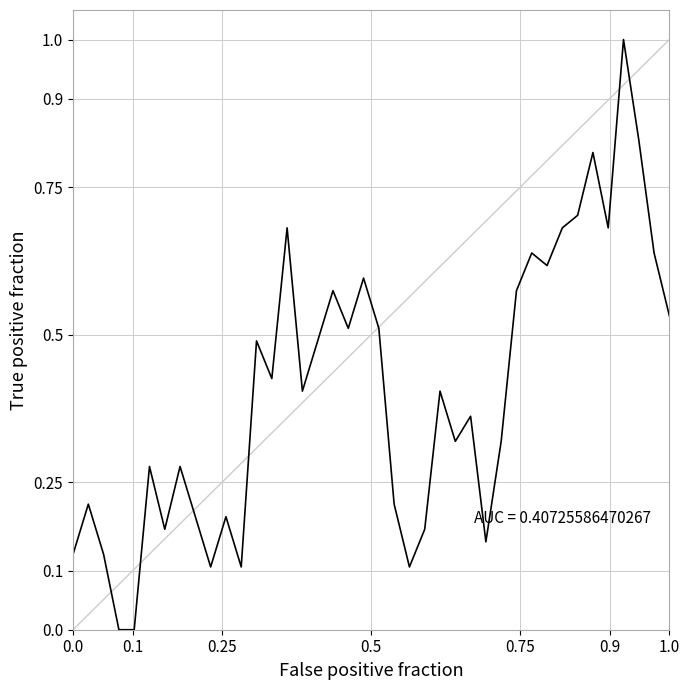

What is the maximum value shown in the chart?

1.0